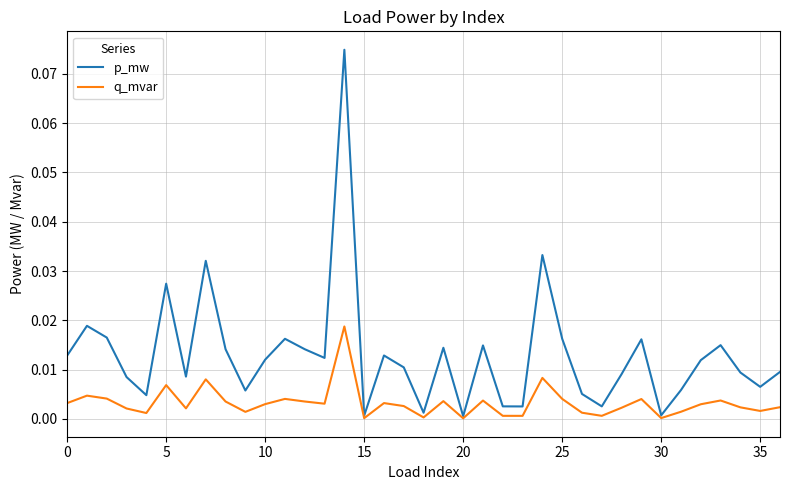

Rank the series by their maximum value, from lowest to highest.

q_mvar, p_mw